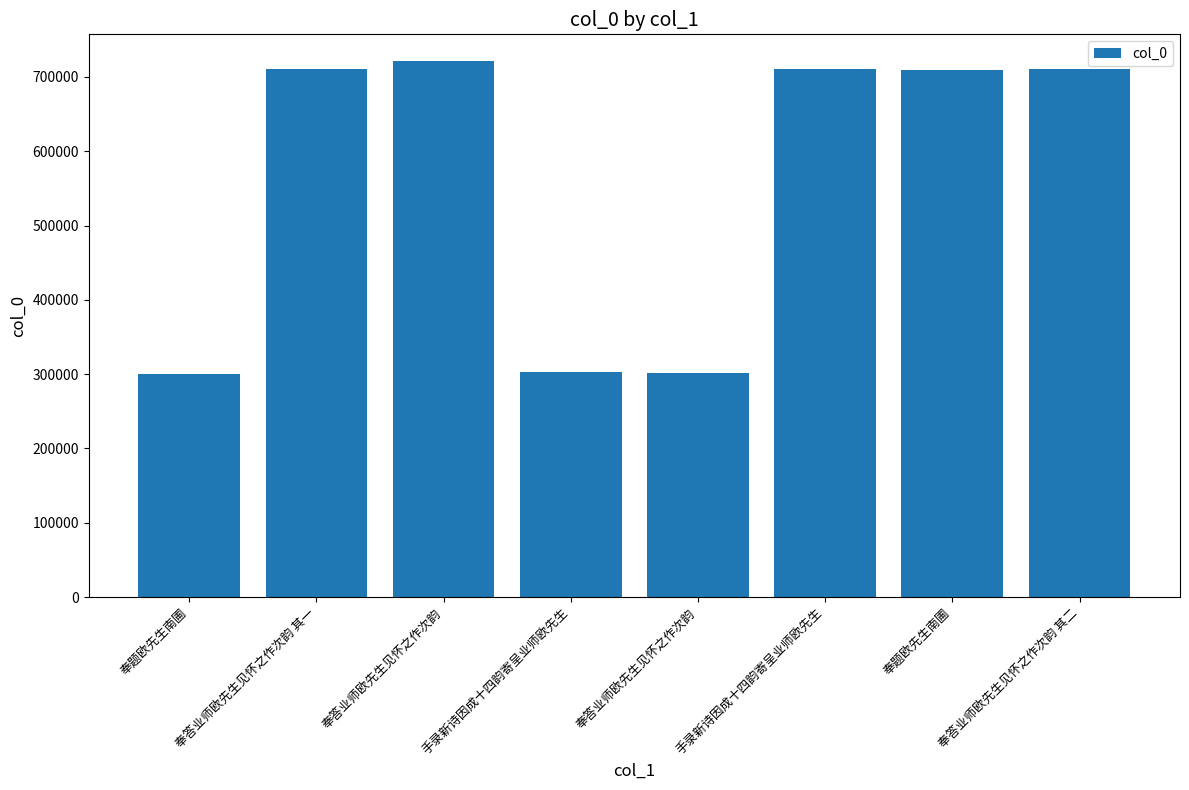

How many bars are there in total?

8